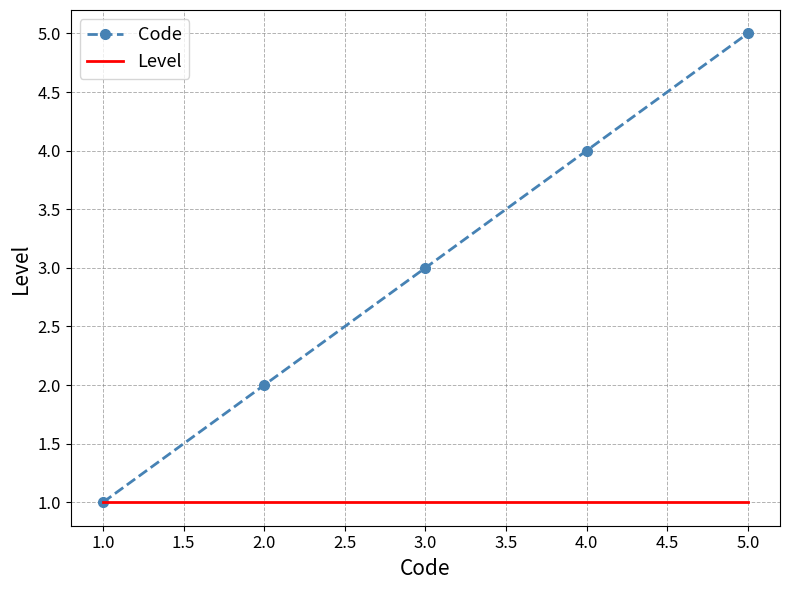

Rank the series by their maximum value, from highest to lowest.

Code, Level